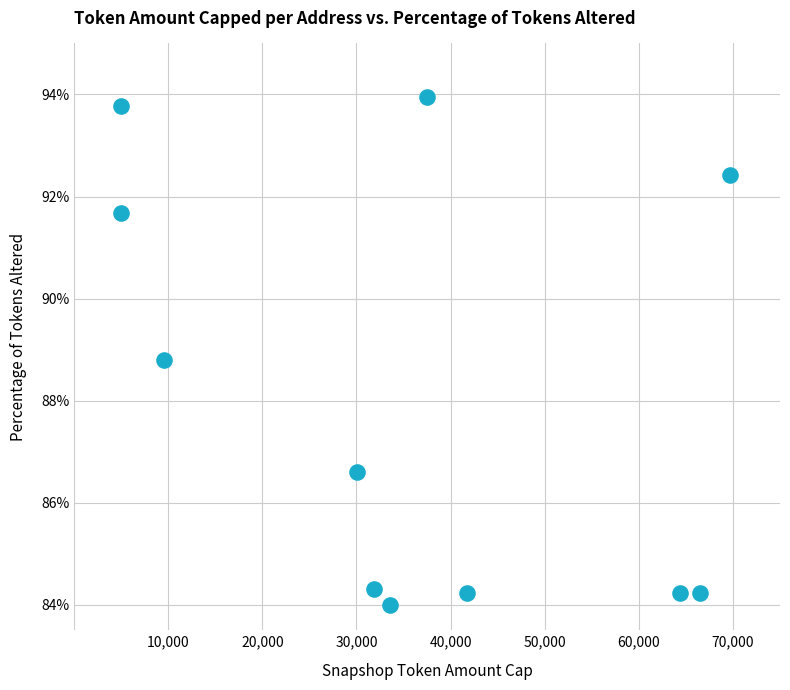

What Y value in the scatter plot is closest to 88?

88.8